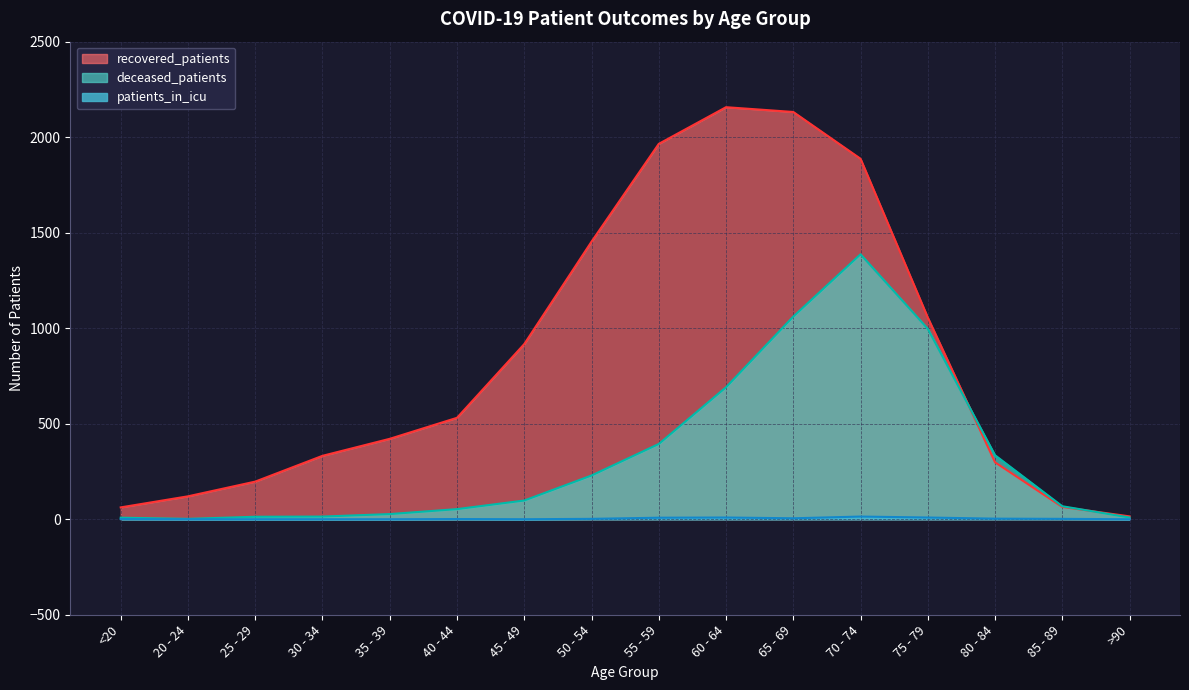

At which label does deceased_patients first exceed 98?

50 - 54